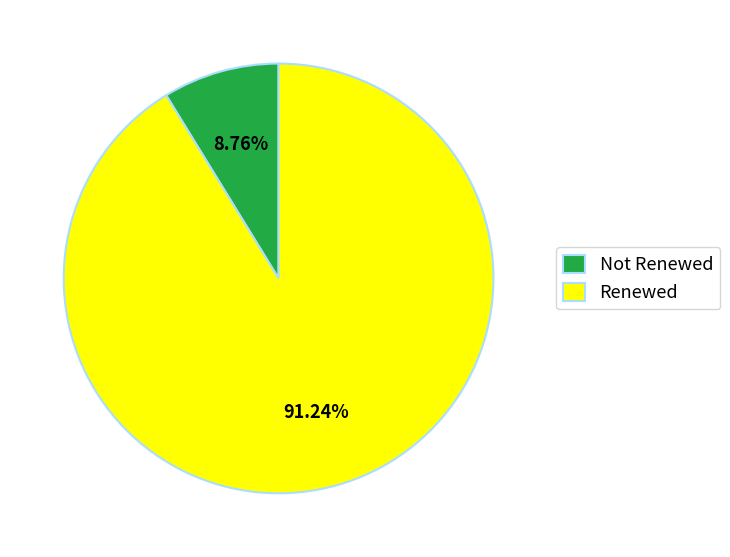

Which category has the smallest portion of the pie?

Not Renewed